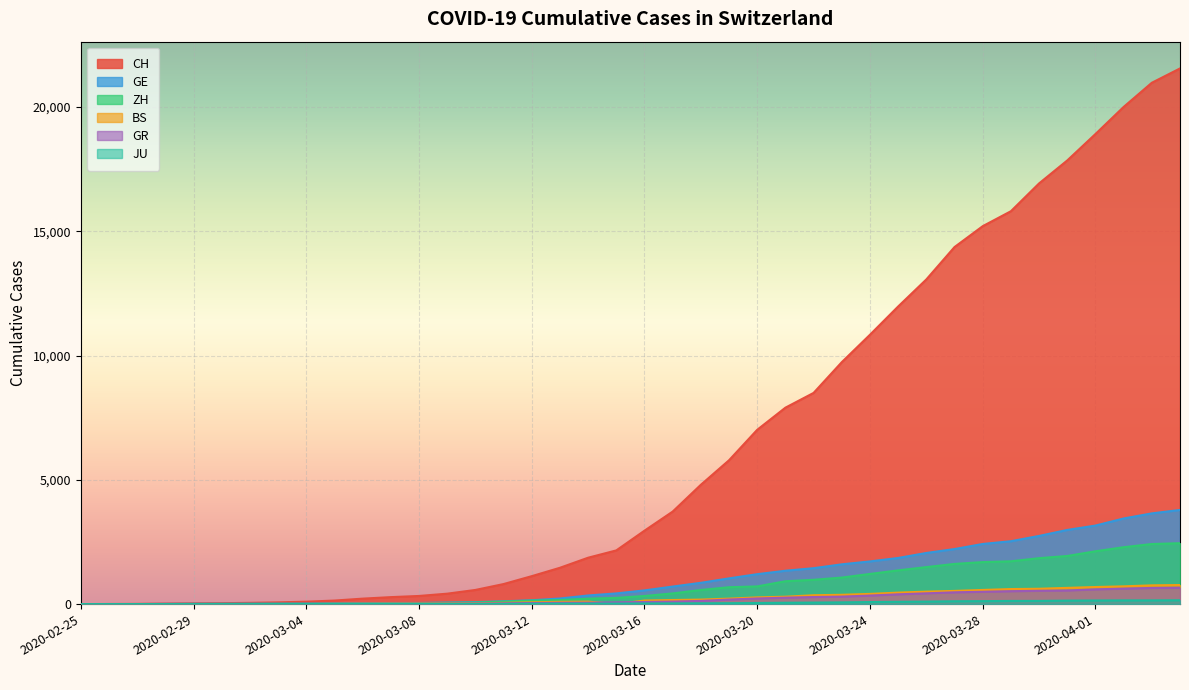

True or false: JU has more than 2 interior local peaks.

False